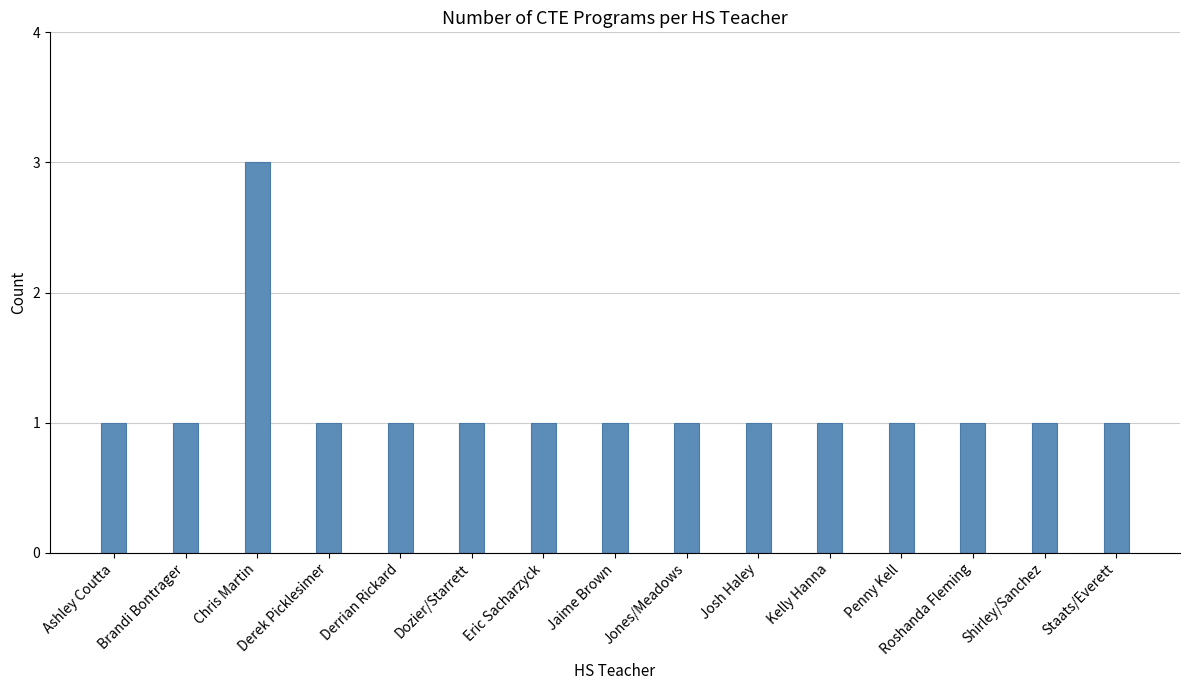

What is the maximum value shown in the chart?

3